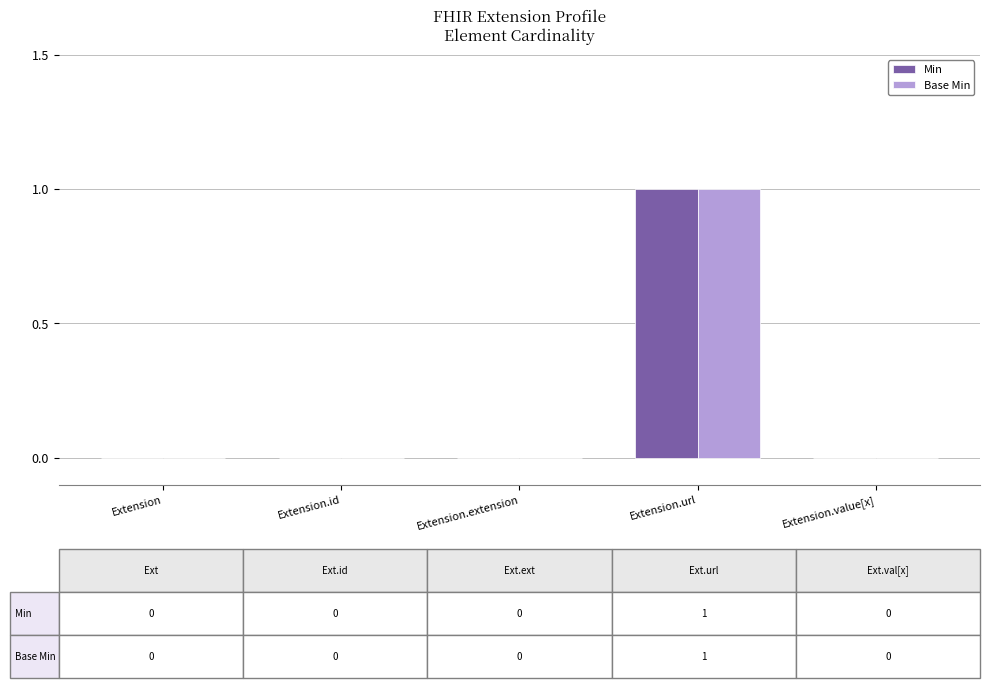

The value of Min at Extension.url is 1. True or false?

True